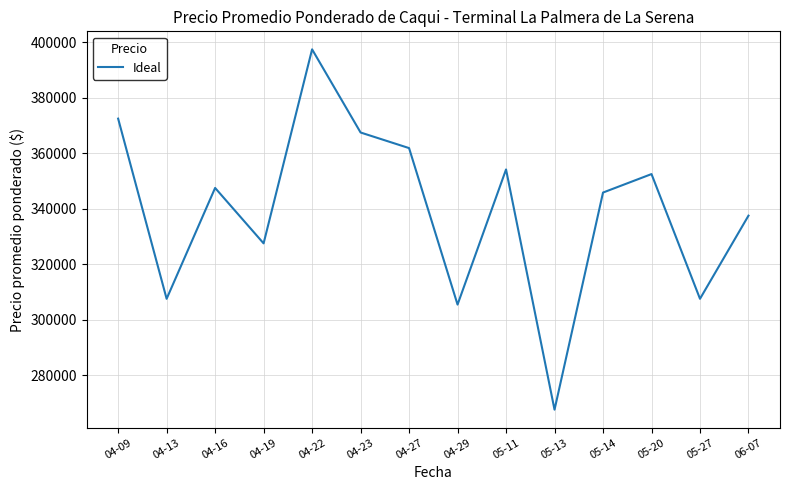

Which has a higher value, 04-22 or 05-14?

04-22